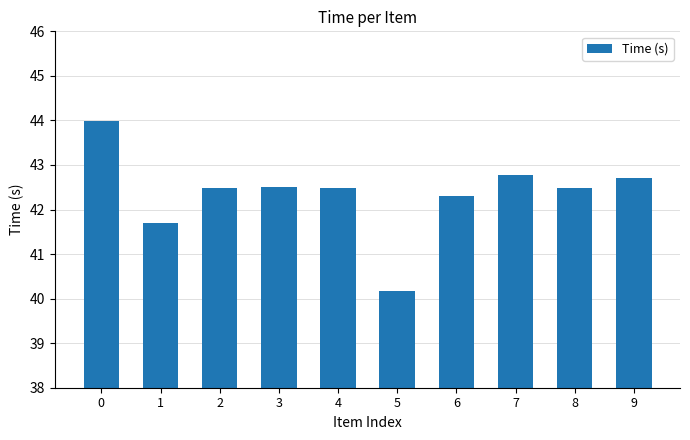

At which category does the chart reach its minimum across all series?

5